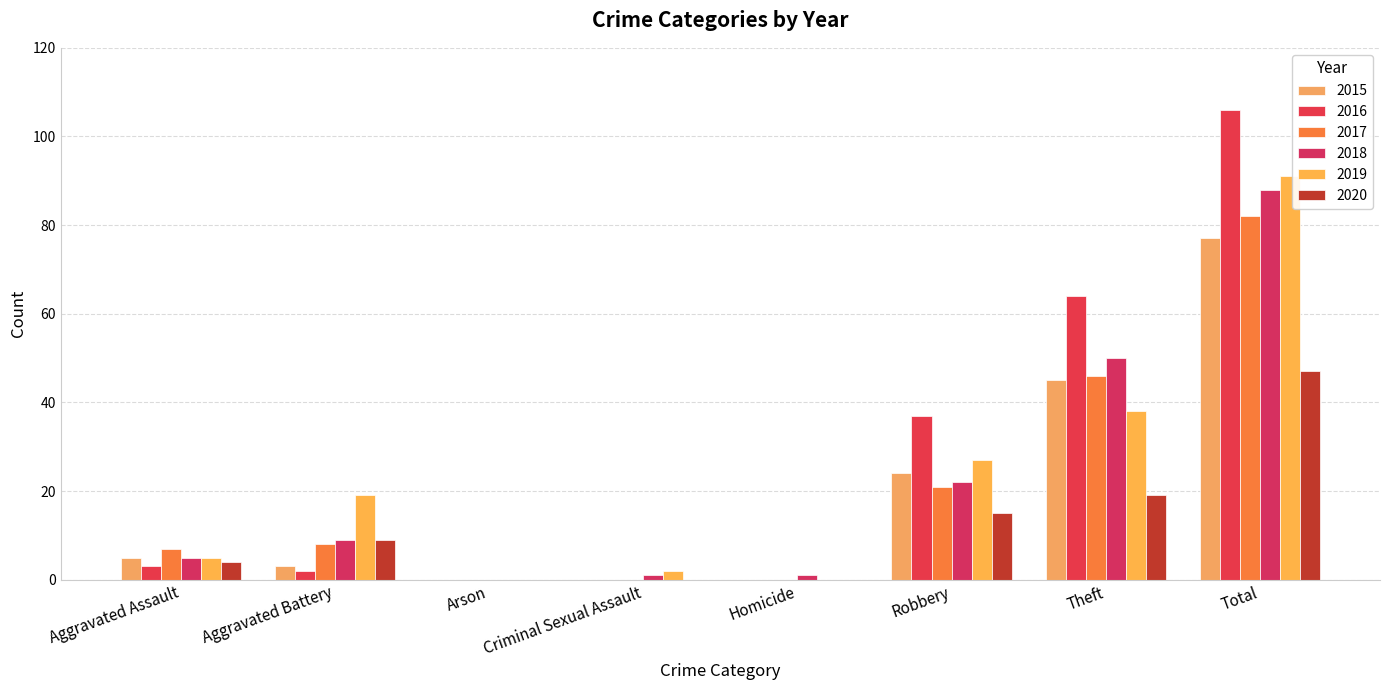

What is the label of the 5th bar from the right?

Criminal Sexual Assault